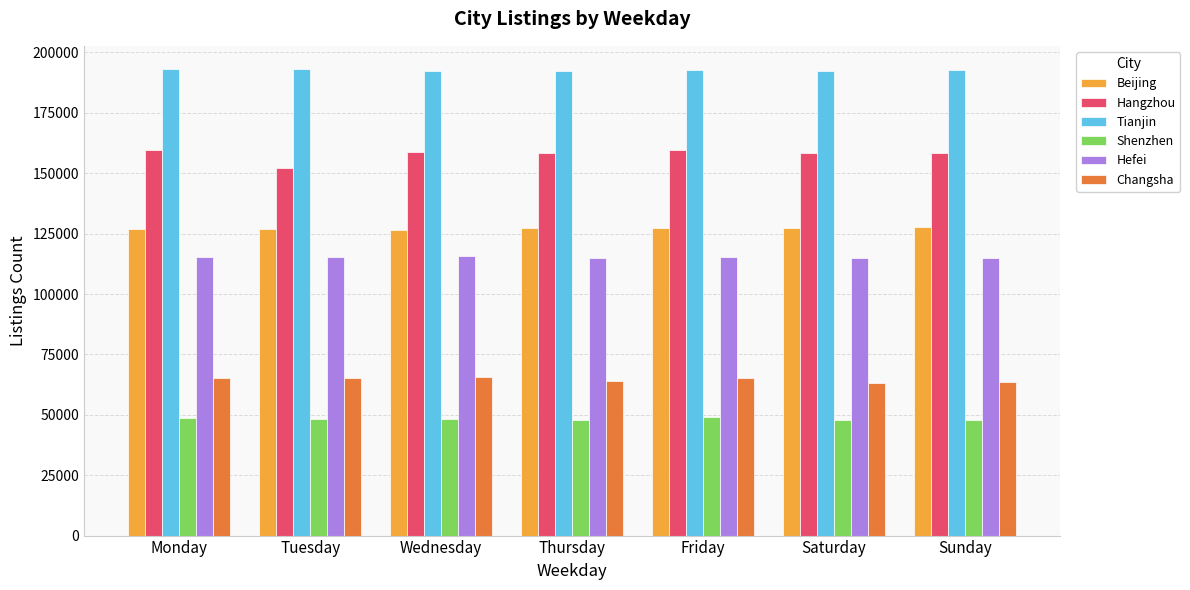

Are the bars horizontal?

No